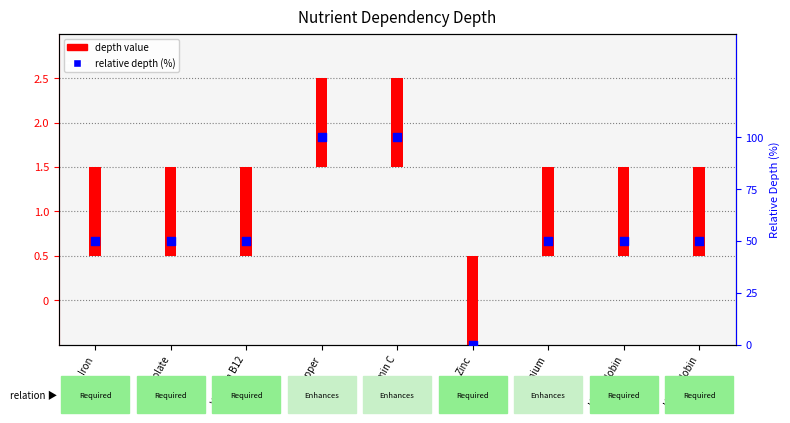

At how many categories does at least one series exceed 18?

8